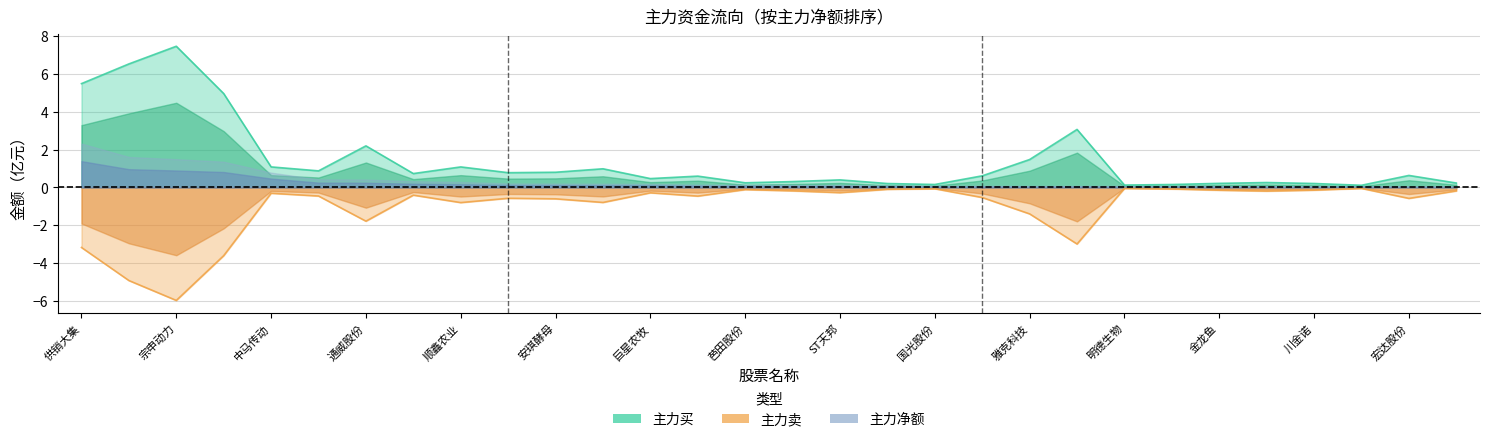

What is the label of the 25th point from the left?

金龙鱼